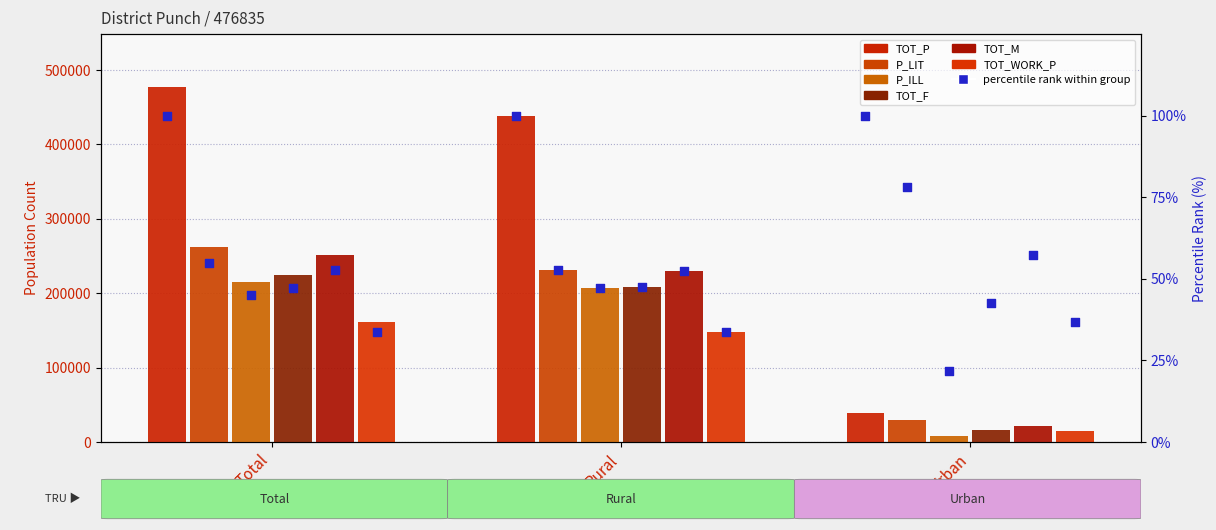

Which series reaches the maximum Y coordinate?

TOT_P